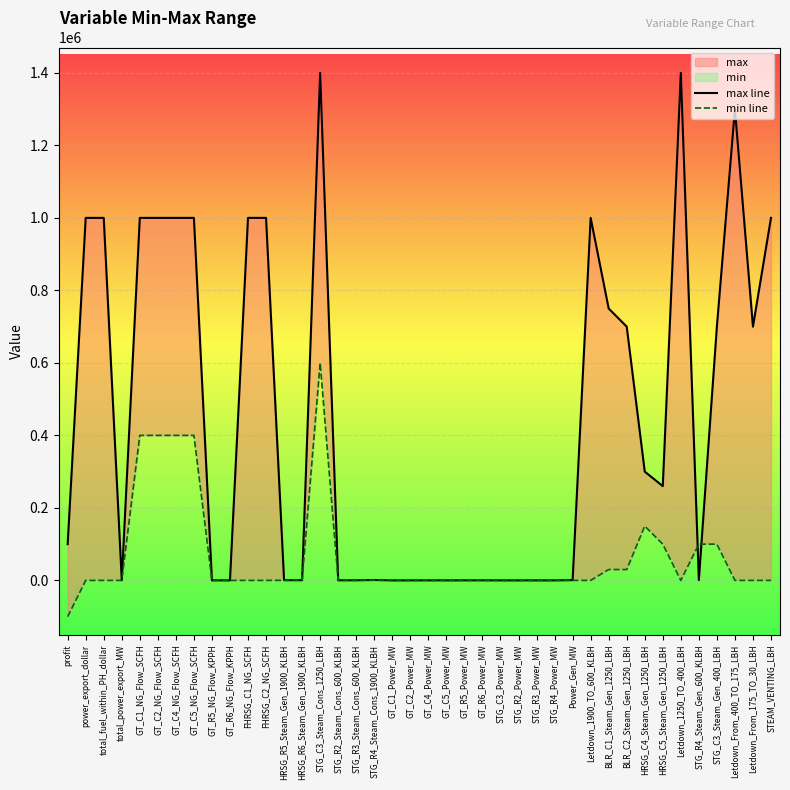

How many distinct data groups are displayed?

2